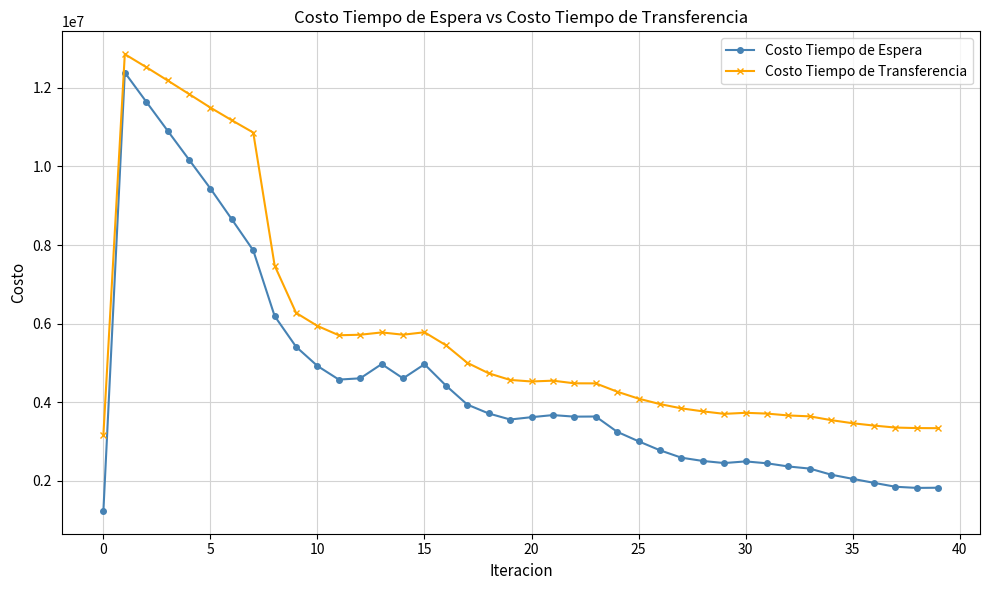

What is the sum of all Costo Tiempo de Transferencia values?

231203700.7